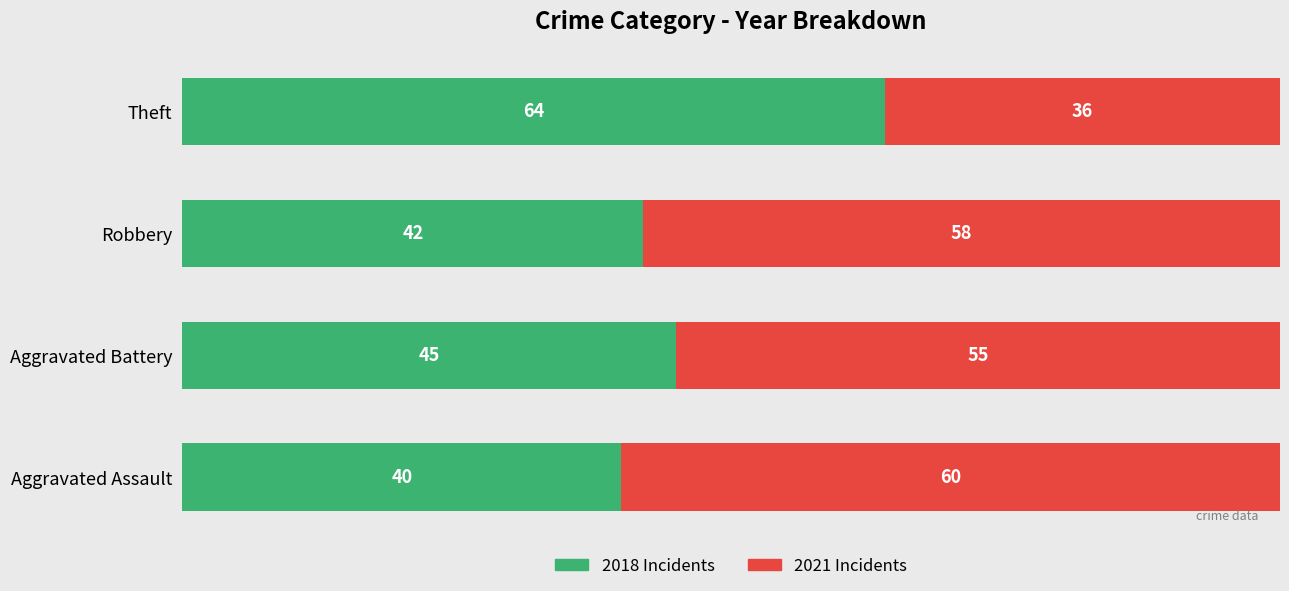

What is the difference between the maximum and second lowest values in the 2018 Incidents series?

22